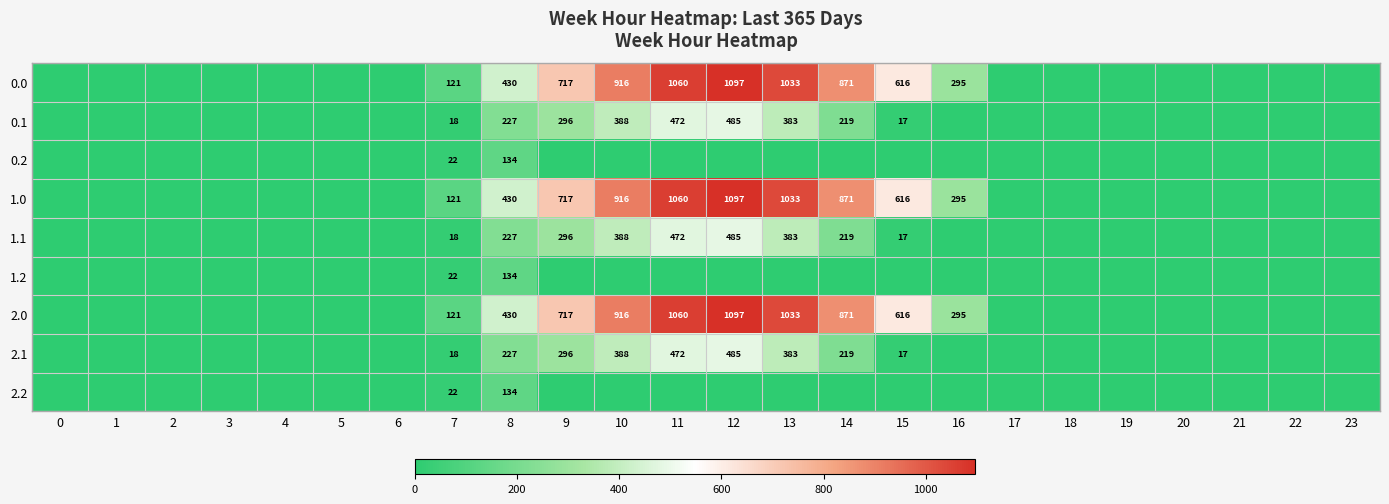

Which has a higher value, 7 or 10?

10